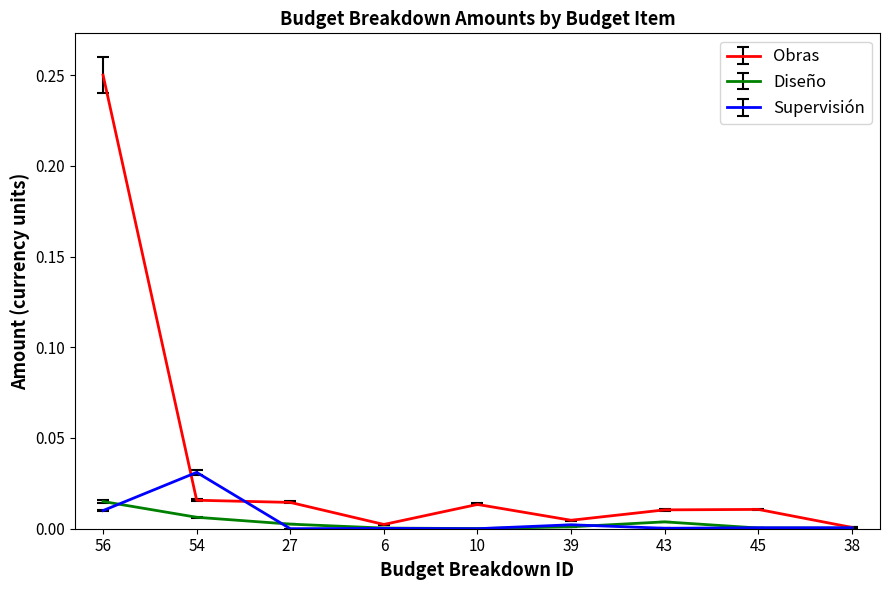

The value of Obras at 56 is 0.4. True or false?

False